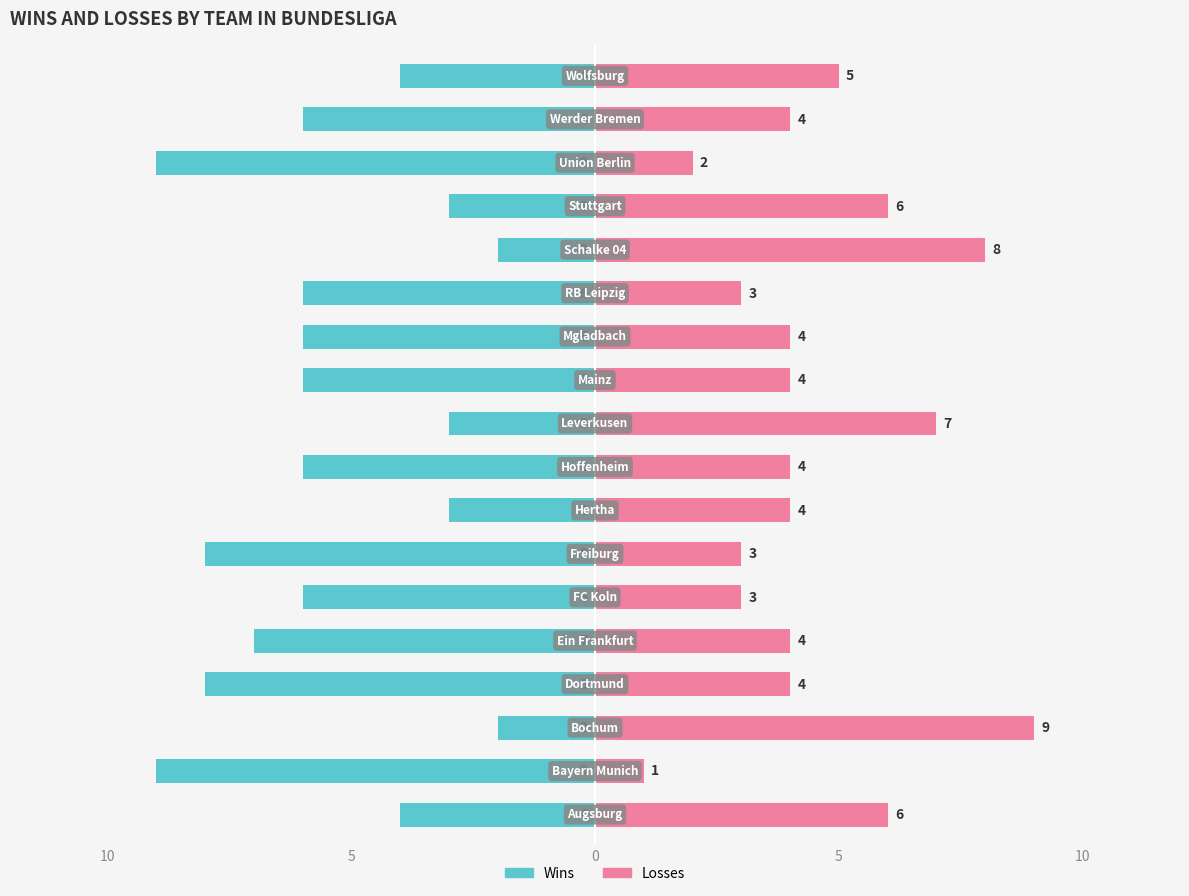

The value of Wins at 6 is -2. True or false?

False